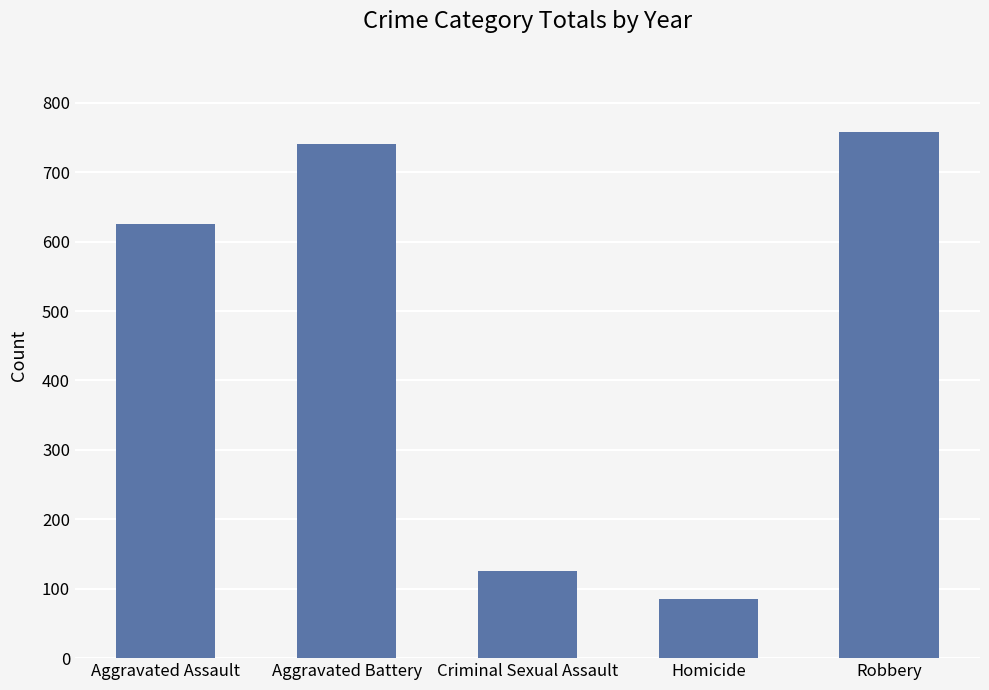

What is the sum of the values at Homicide and Robbery?

843